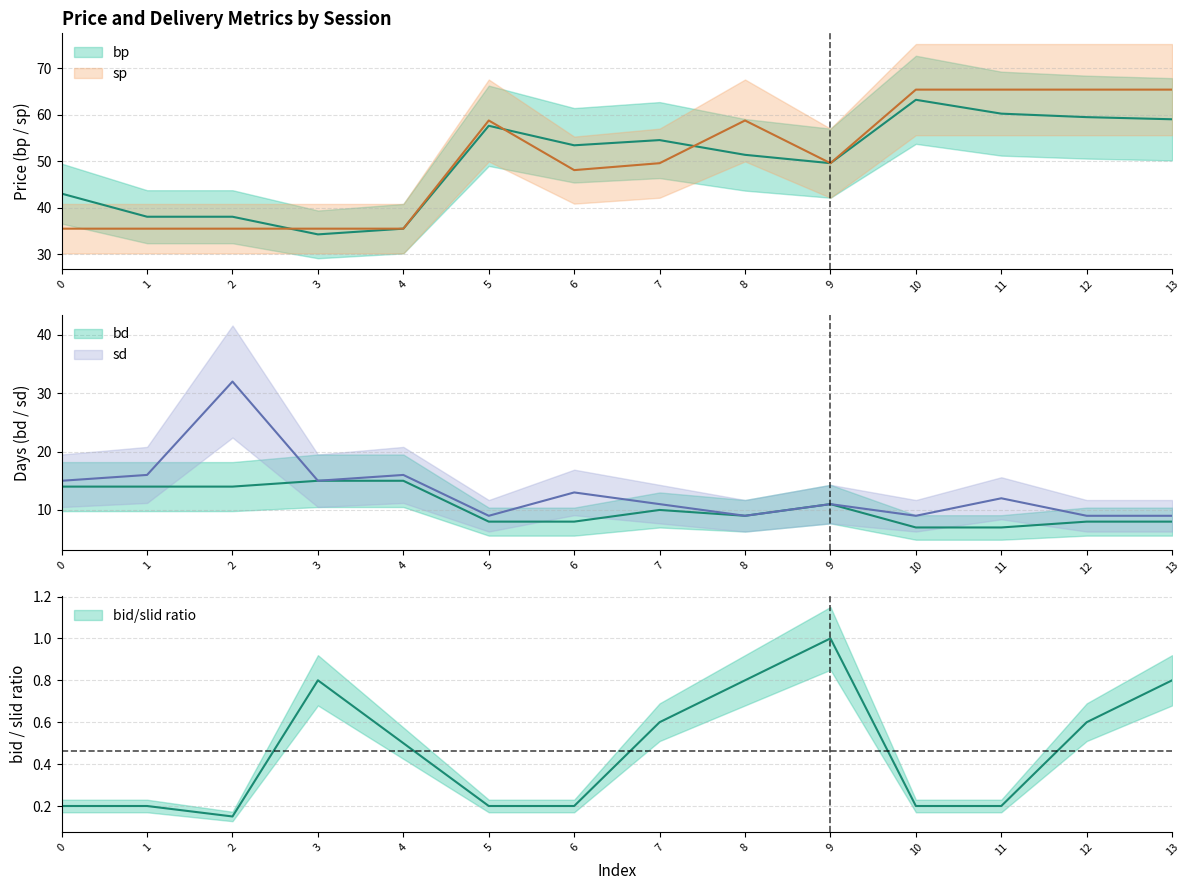

List the series in order of their peak value, highest first.

sp, bp, sd, bd